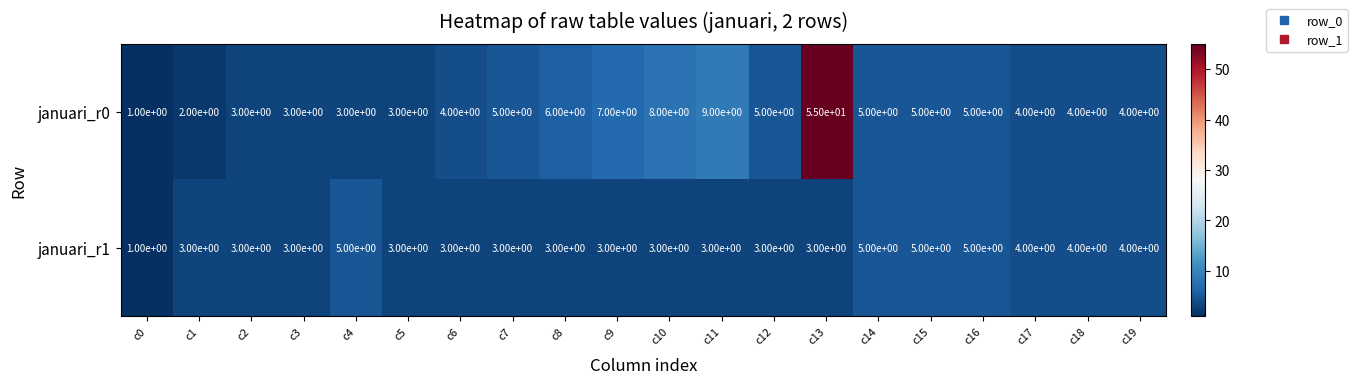

What is the spread (max minus min) of values at c1?

1